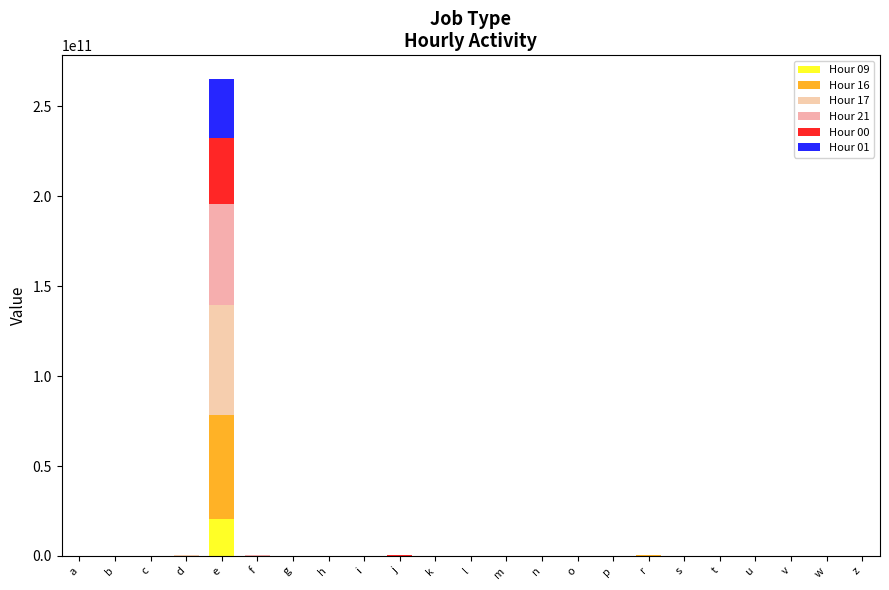

Are the bars grouped side by side (vs. stacked)?

No